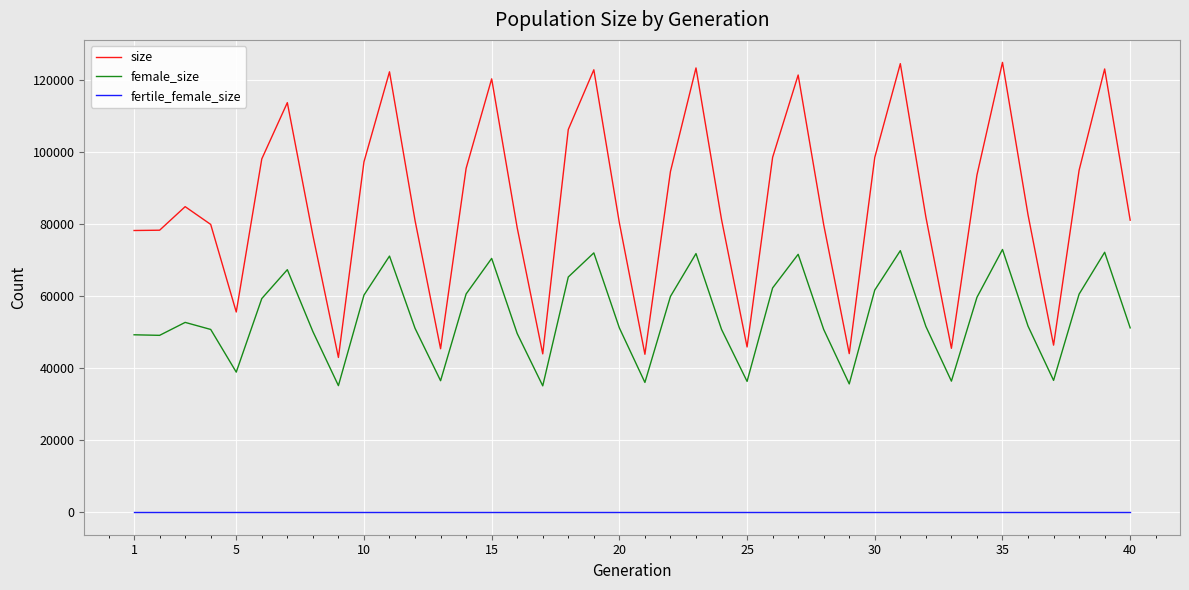

How many lines are shown in the chart?

3